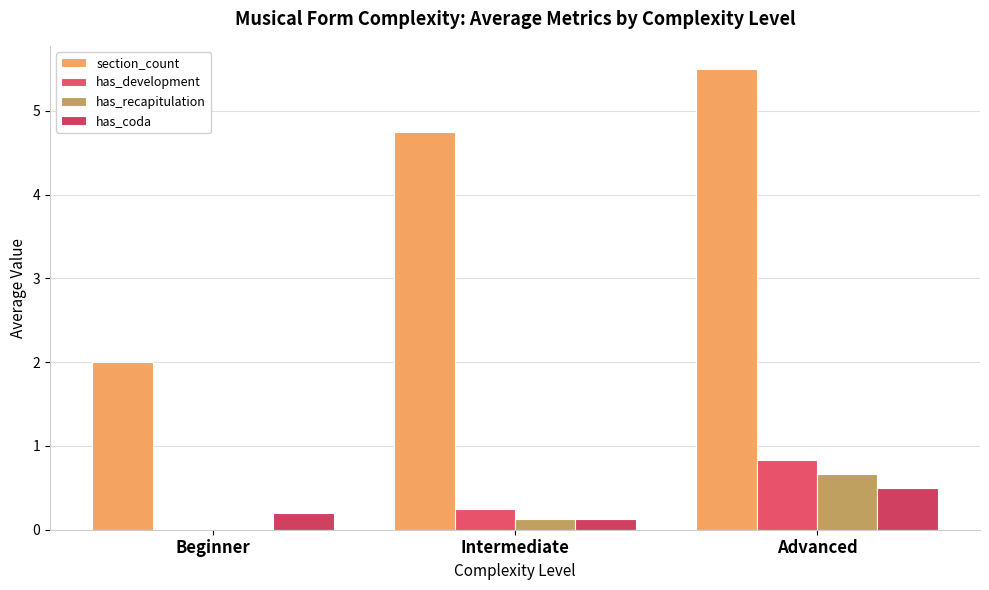

Between Beginner and Advanced, which series saw the biggest shift?

section_count